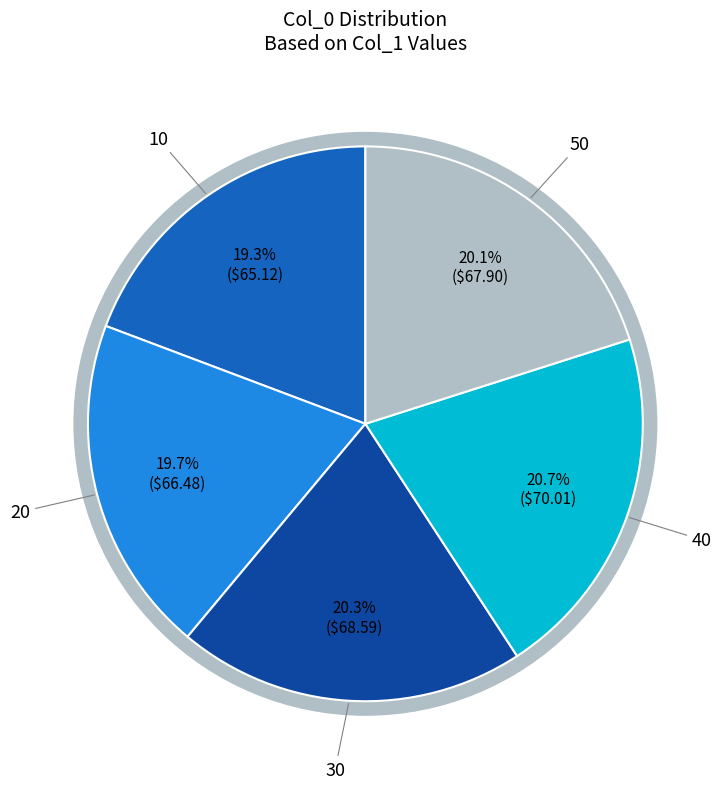

Approximately how many times larger is the value at 50 compared to 30?

1.0